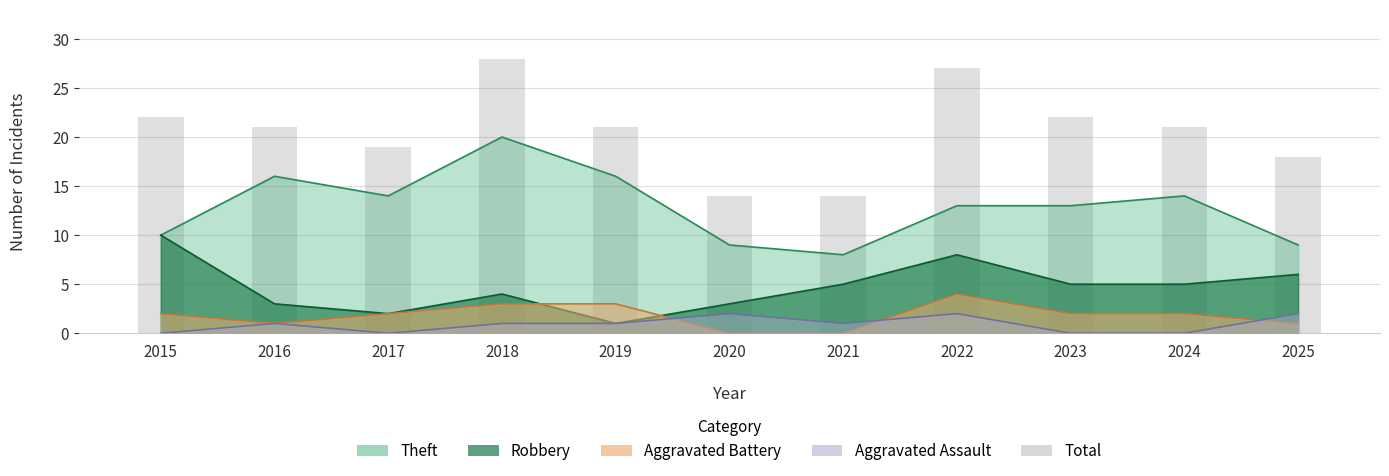

What is the value of the 1st bar from the left?

22